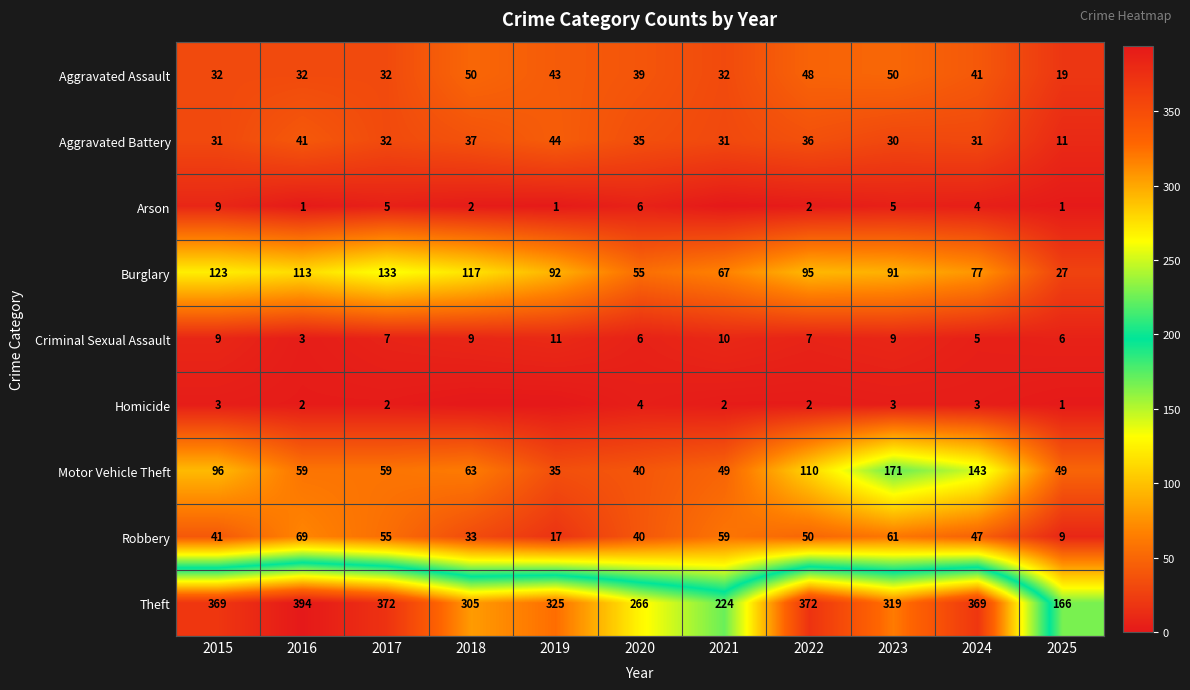

What is the spread (max minus min) of values at 2017?

370